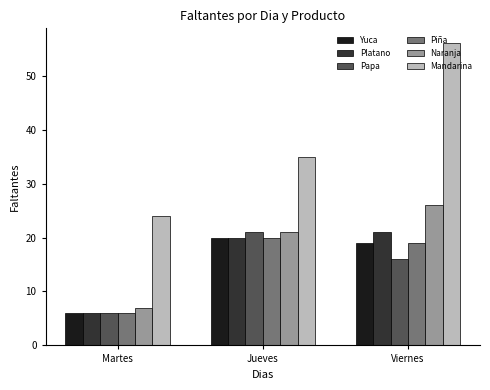

How many categories are shown in the chart?

3